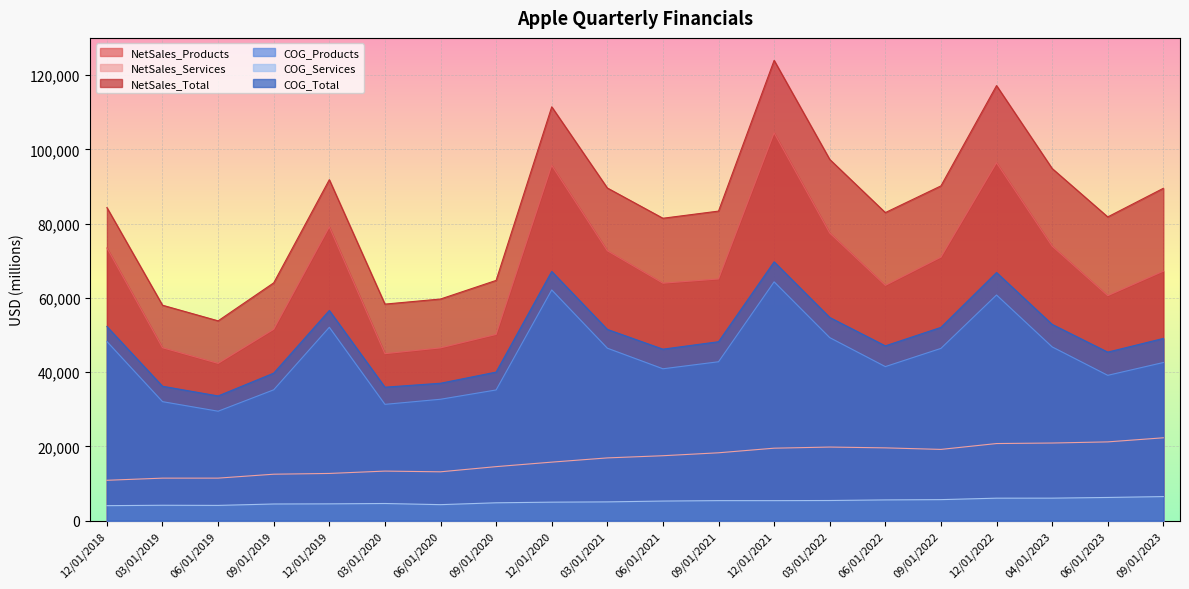

What is the total value across all series at 12/01/2020?

357100